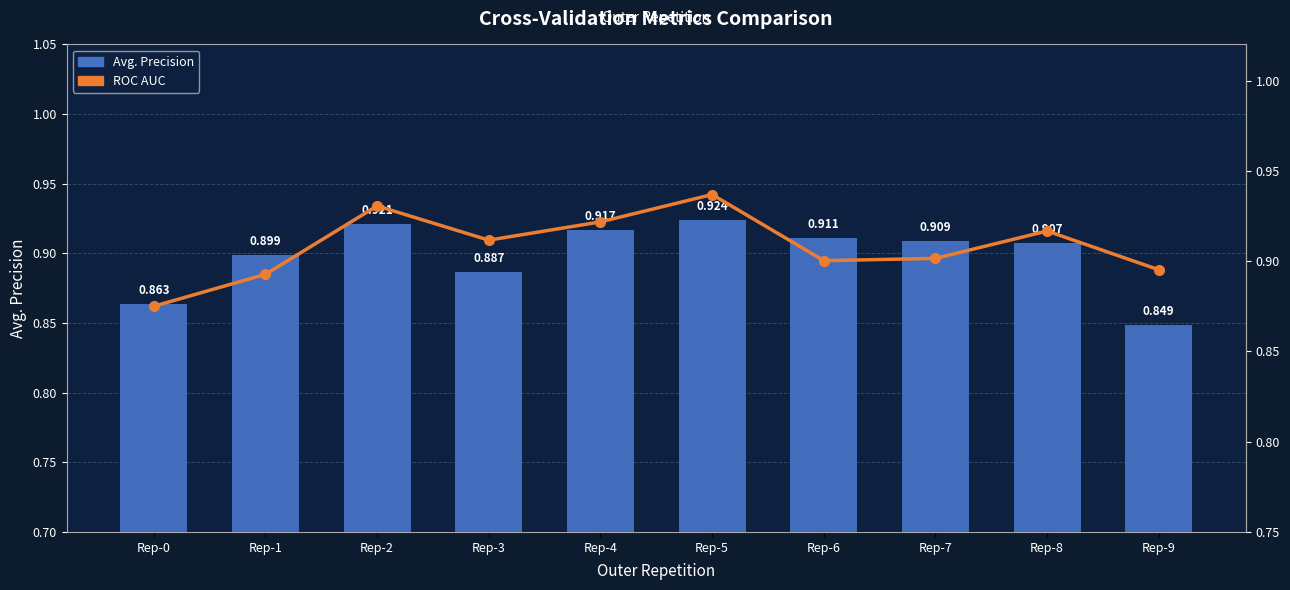

Between Rep-2 and Rep-3, which is larger?

Rep-2